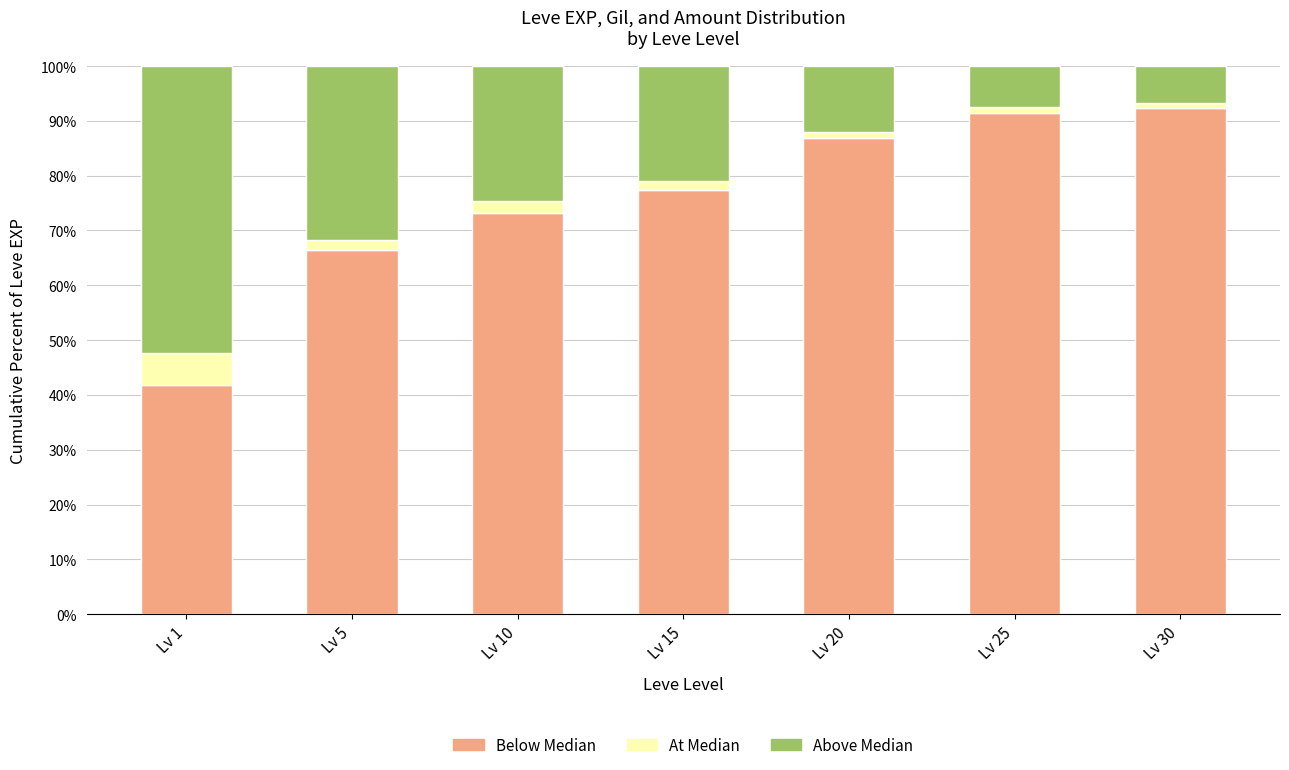

Is it true that Below Median equals 133.0 at Lv 25?

False